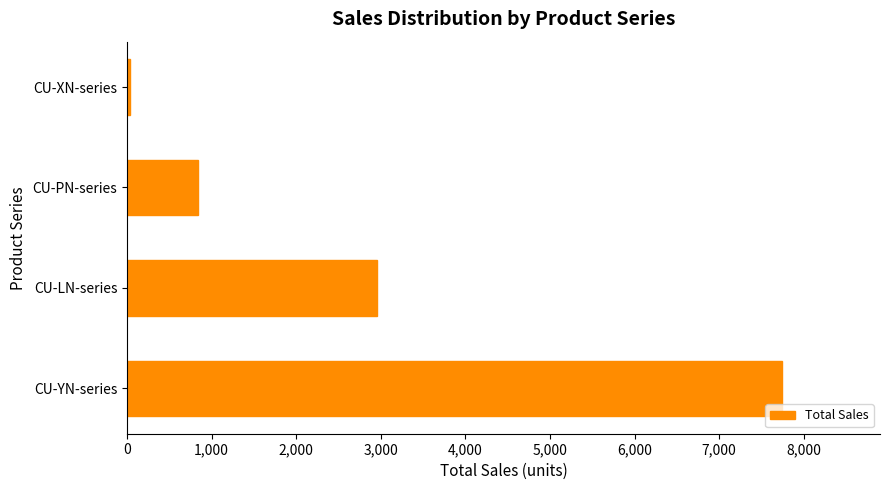

What is the change in value from CU-YN-series to CU-LN-series?

-4788